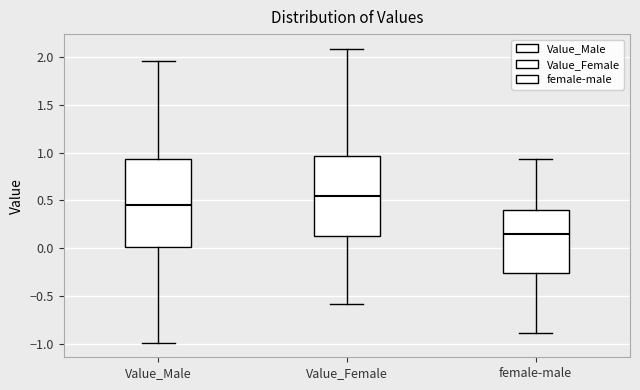

Reading left to right, transcribe this box plot: for each box, give where its median line is, the range the box spans, and where its two whiskers end, as read against the y-axis. The values are not printed on the chart, so give them approximately, as read against the axis.

Value_Male: median 0.45, box 0.00 to 0.95, whiskers -1.00 to 1.95
Value_Female: median 0.55, box 0.15 to 0.95, whiskers -0.60 to 2.10
female-male: median 0.15, box -0.25 to 0.40, whiskers -0.90 to 0.95